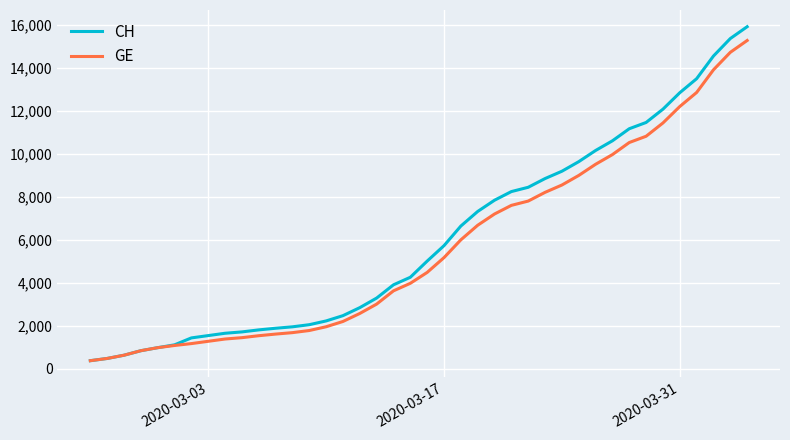

Rank the series by their average value, from lowest to highest.

GE, CH